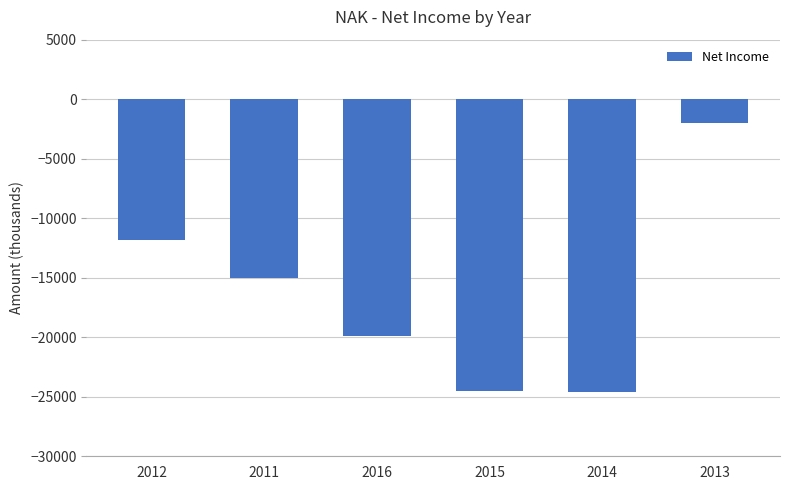

How many data points are above -15000?

2